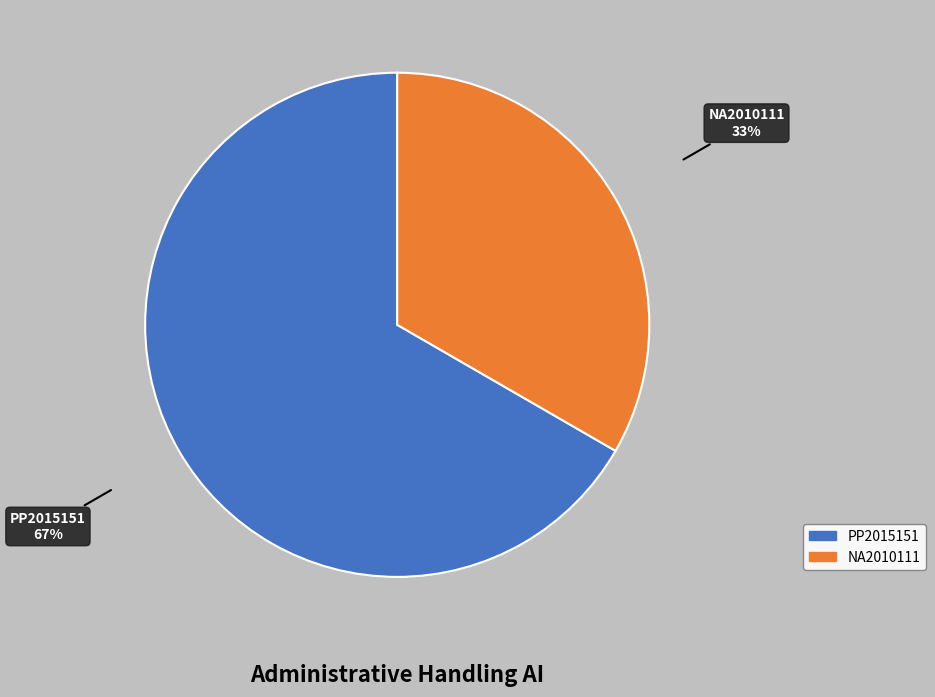

Count the number of slices in the pie.

2